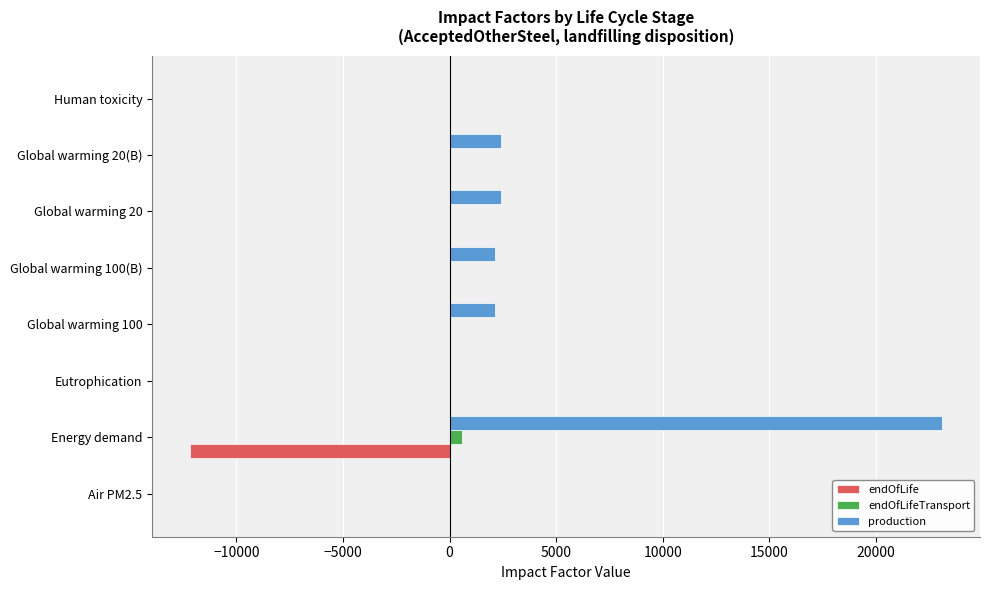

What is the greatest value displayed?

23128.6